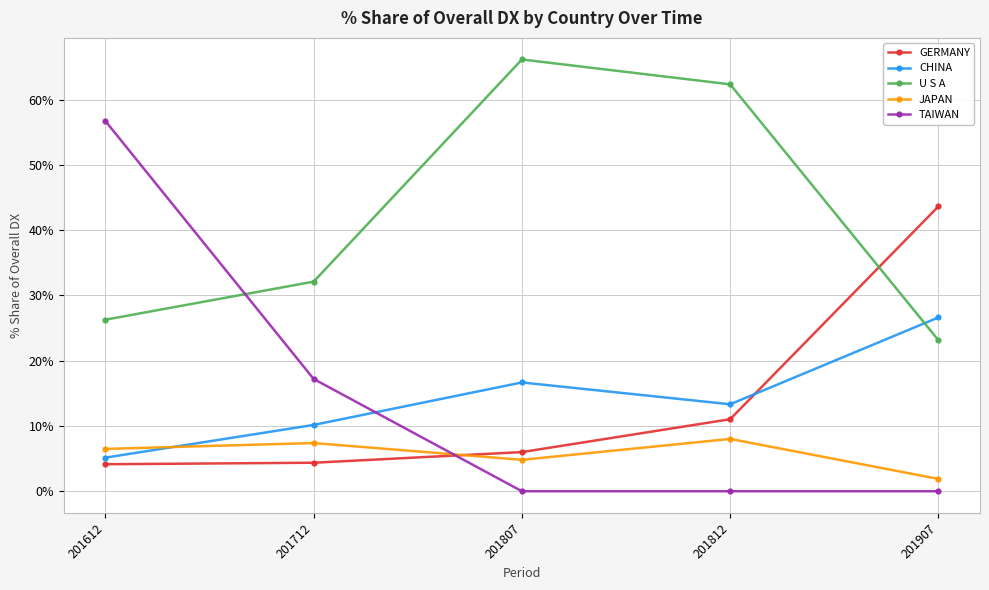

What are all the series names shown in the legend?

GERMANY, CHINA, U S A, JAPAN, TAIWAN